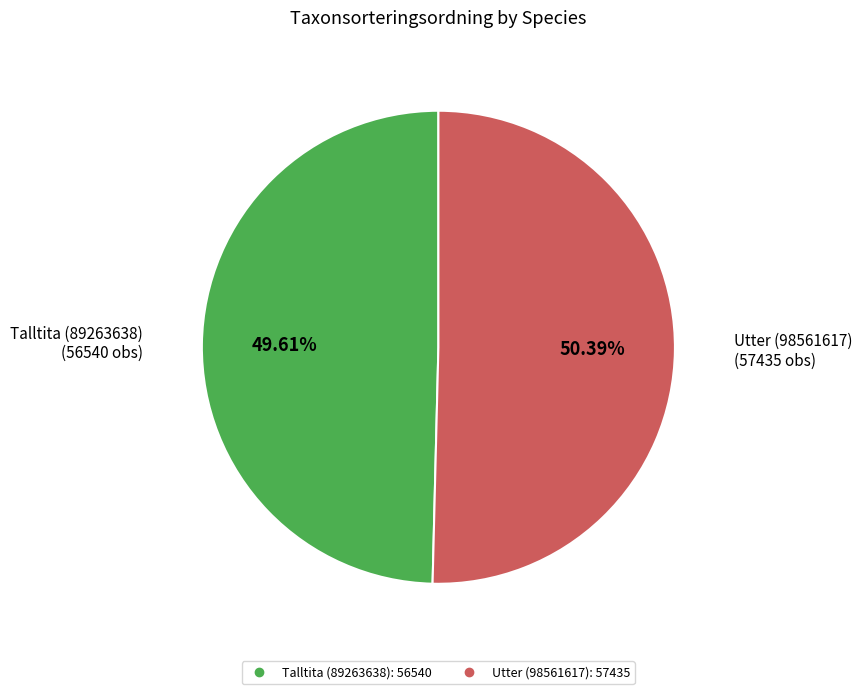

How much of the chart is everything except Utter (98561617)?

49.6%